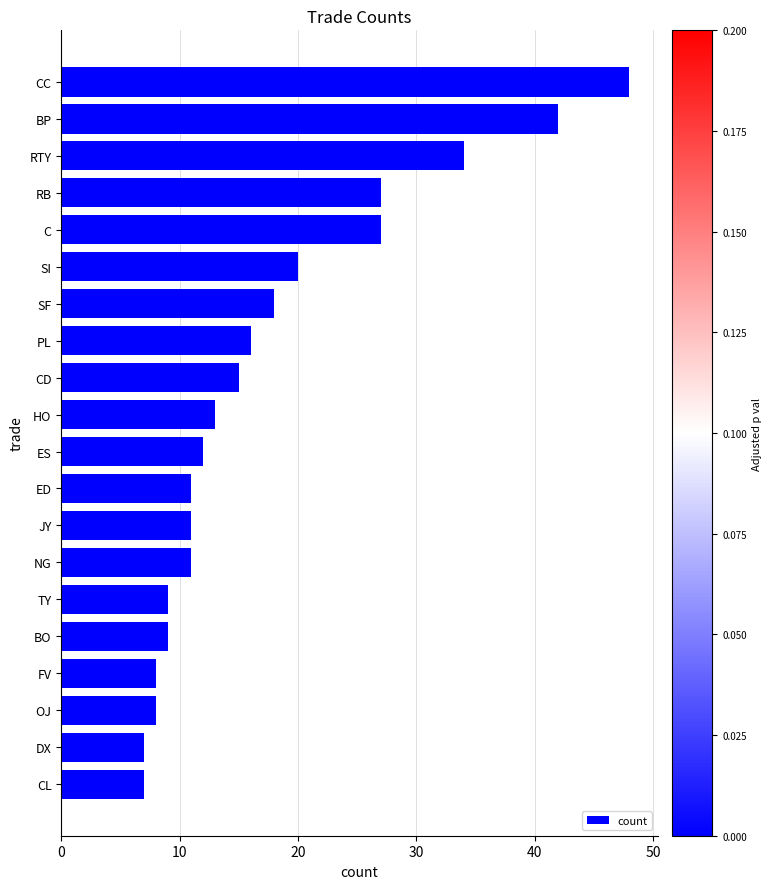

What is the difference between the maximum and minimum values?

41